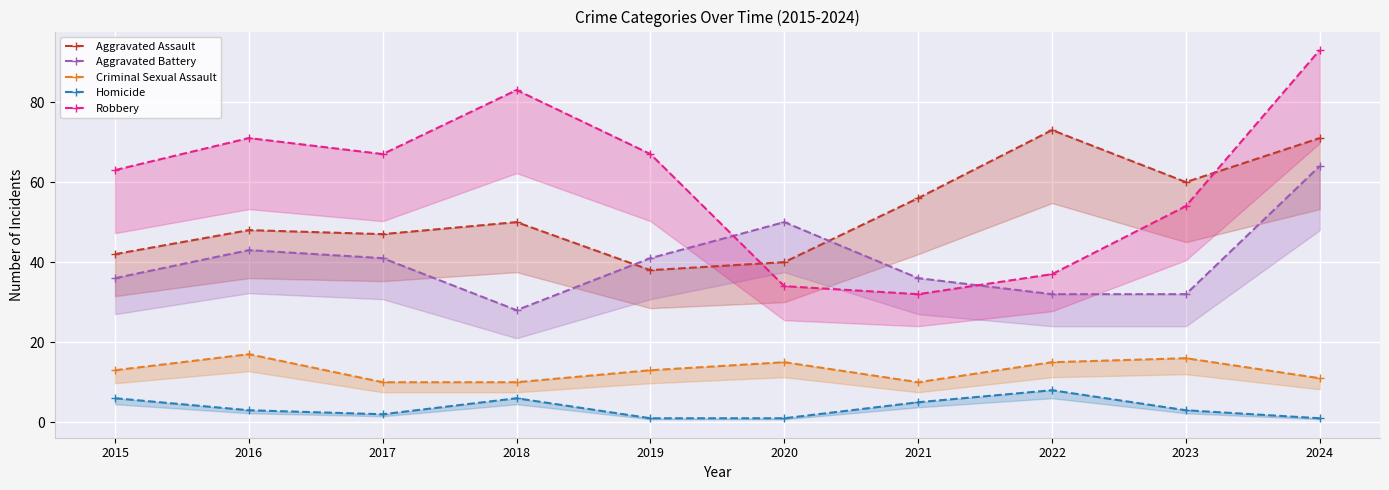

What is the sum of the Aggravated Assault values at 2024 and 2018?

121